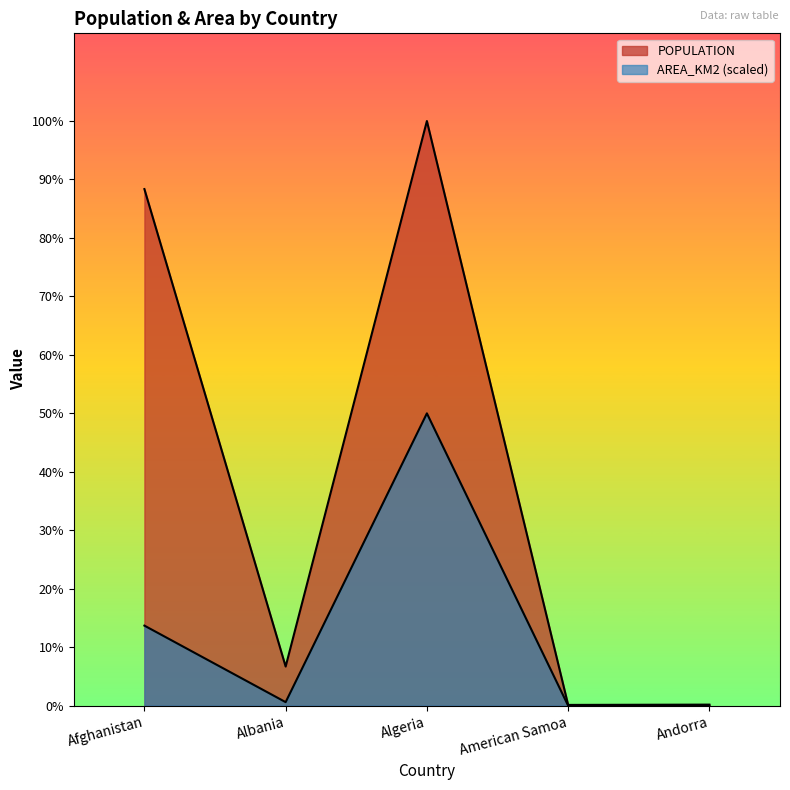

True or false: AREA_KM2 and POPULATION intersect in this chart.

False